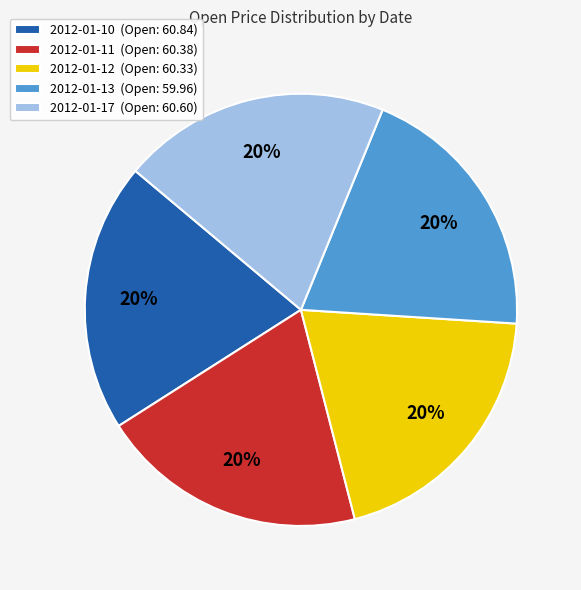

The 2012-01-10 slice represents 33% of the pie. True or false?

False